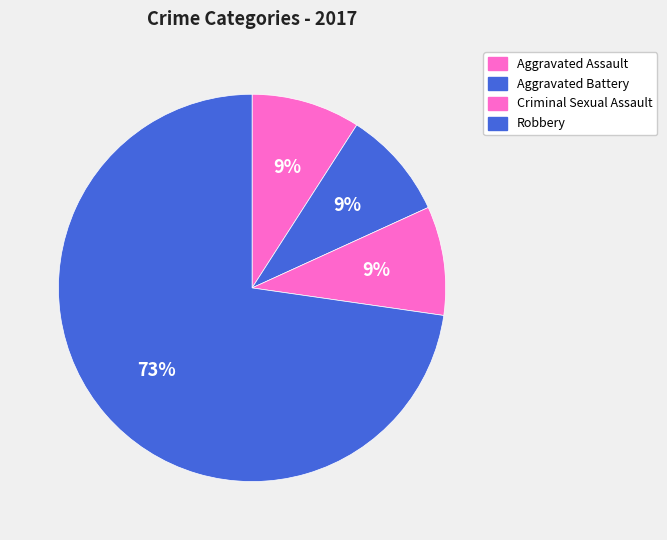

Does any single category account for the majority?

Yes